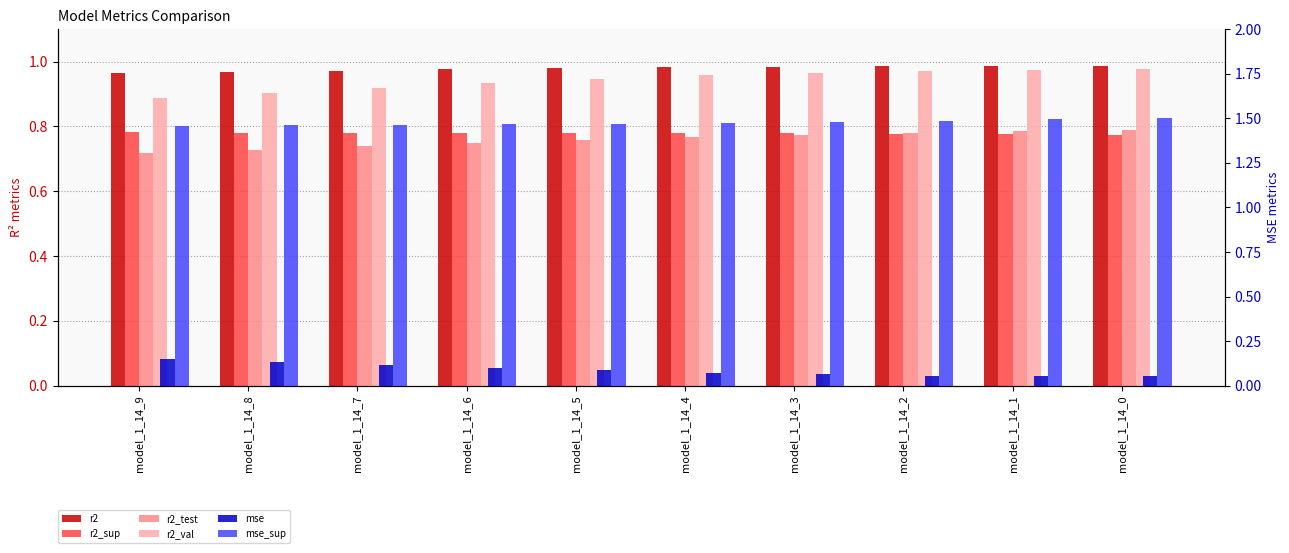

Does the chart contain stacked bars?

No